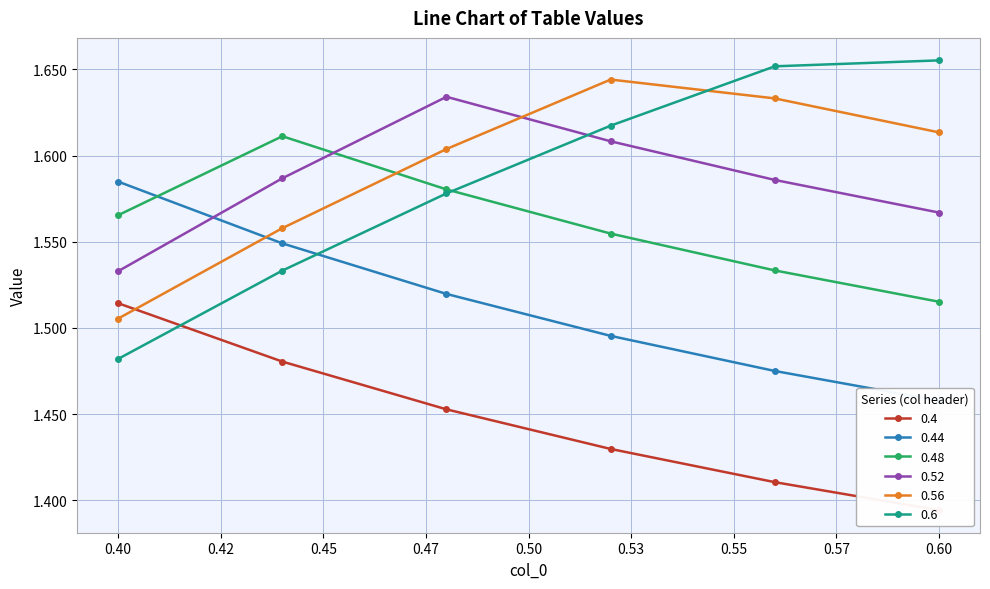

What position from the left is 0.56?

5